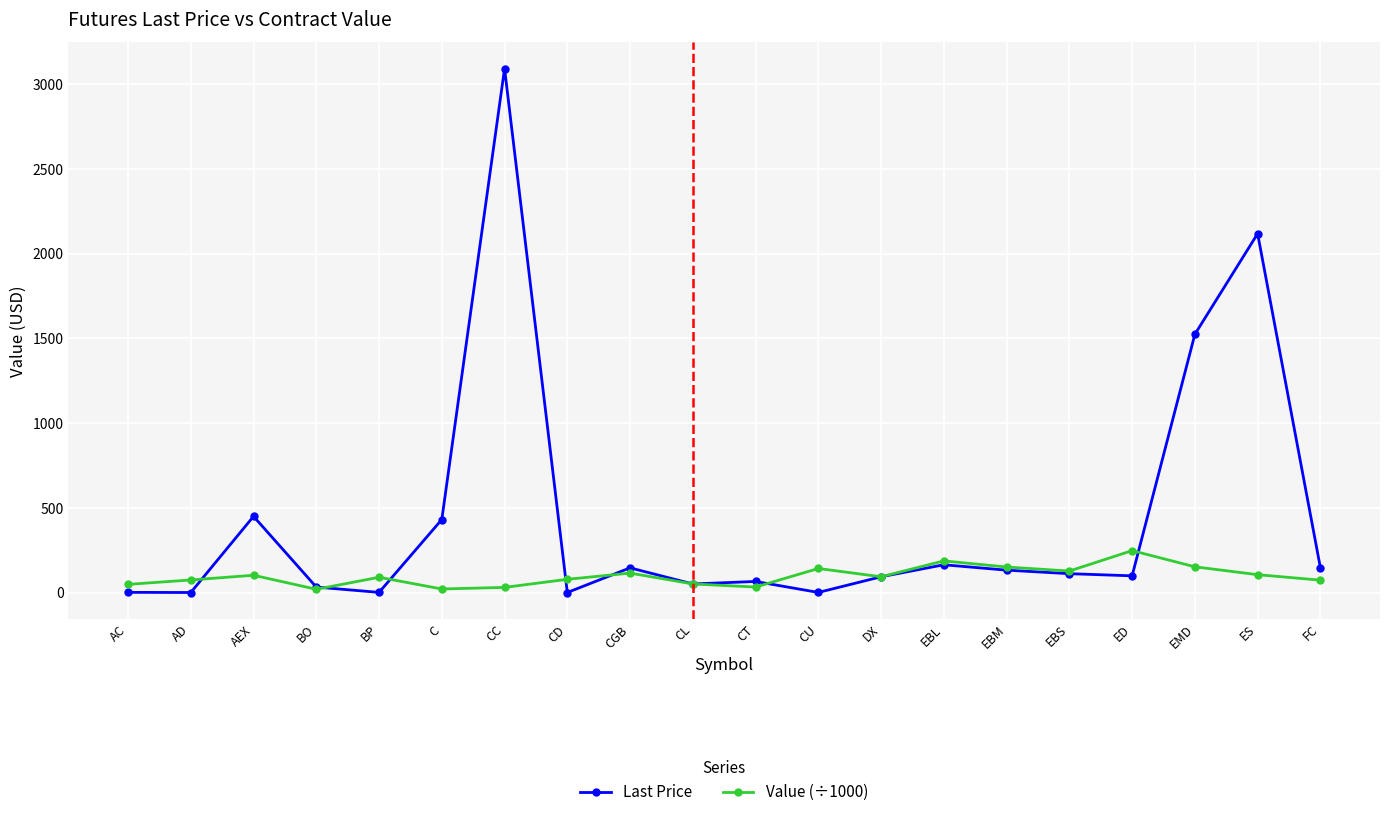

What is the total value across all series at FC?

221.1